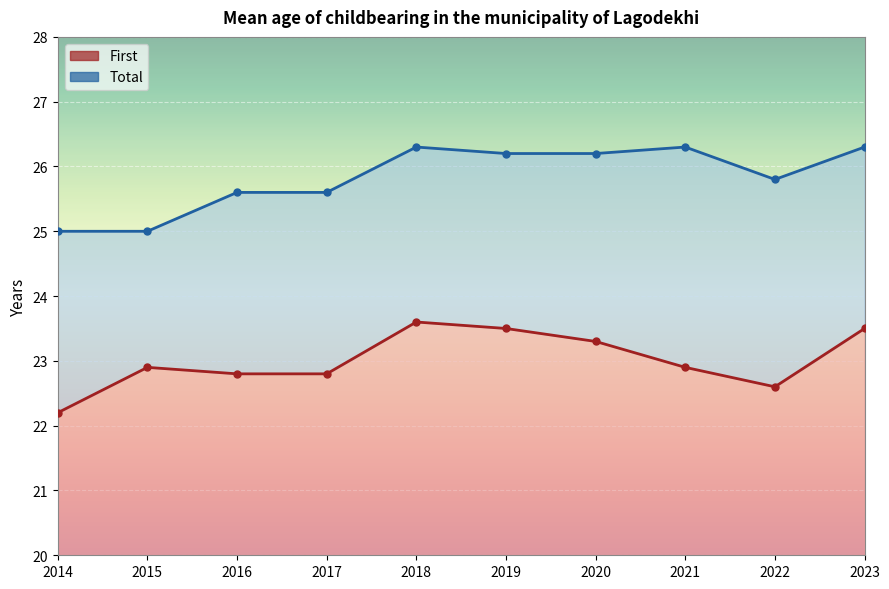

How many categories are shown in the chart?

10